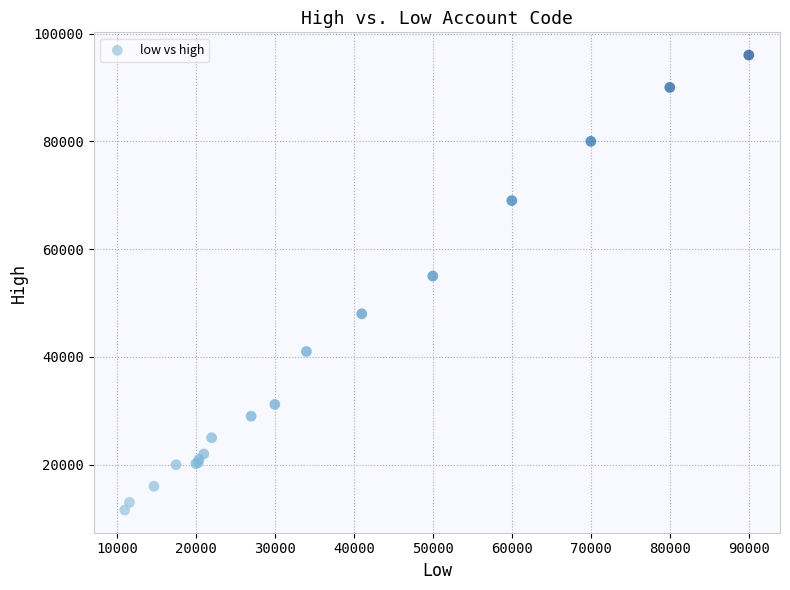

What Y value in the scatter plot is closest to 53799?

55000